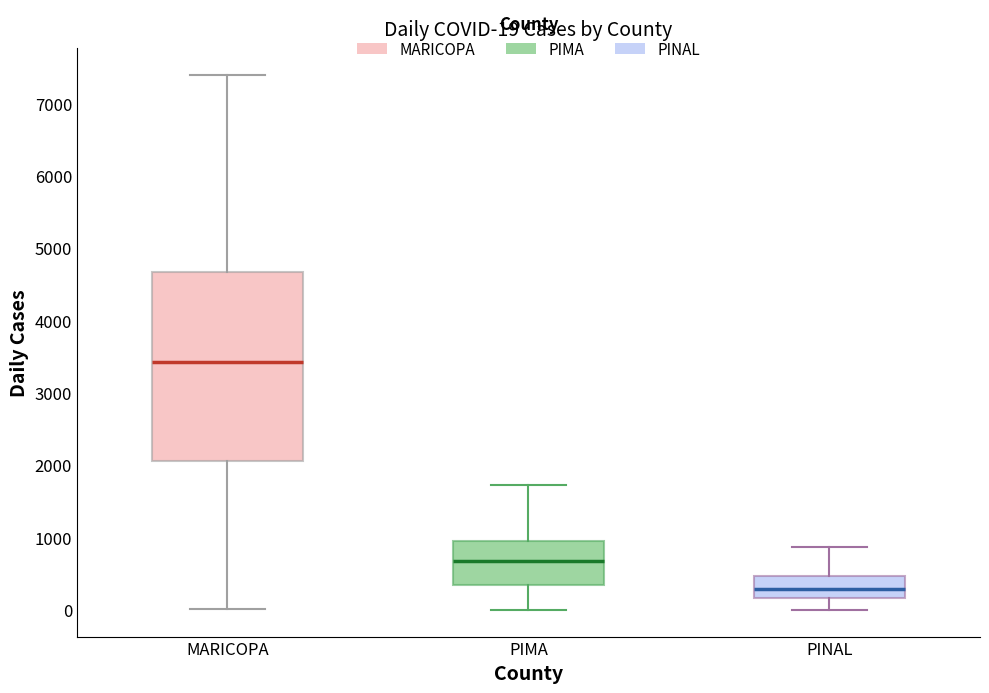

Which box has the lowest median line?

PINAL